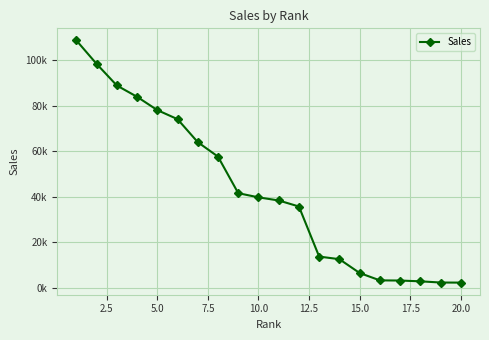

What is the difference between the maximum and minimum values?

106146.2